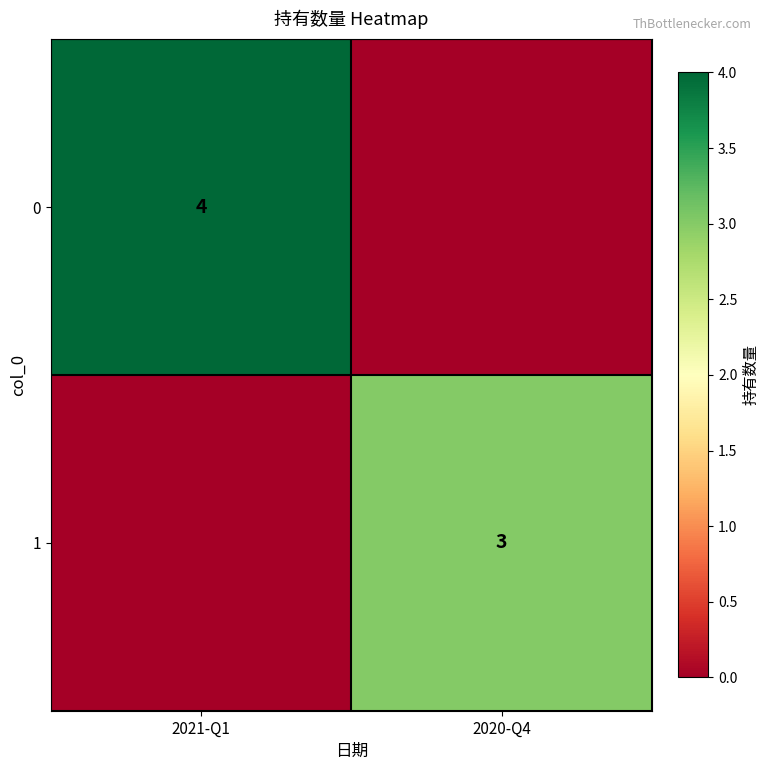

Is it true that 0 equals 2 at 2021-Q1?

False